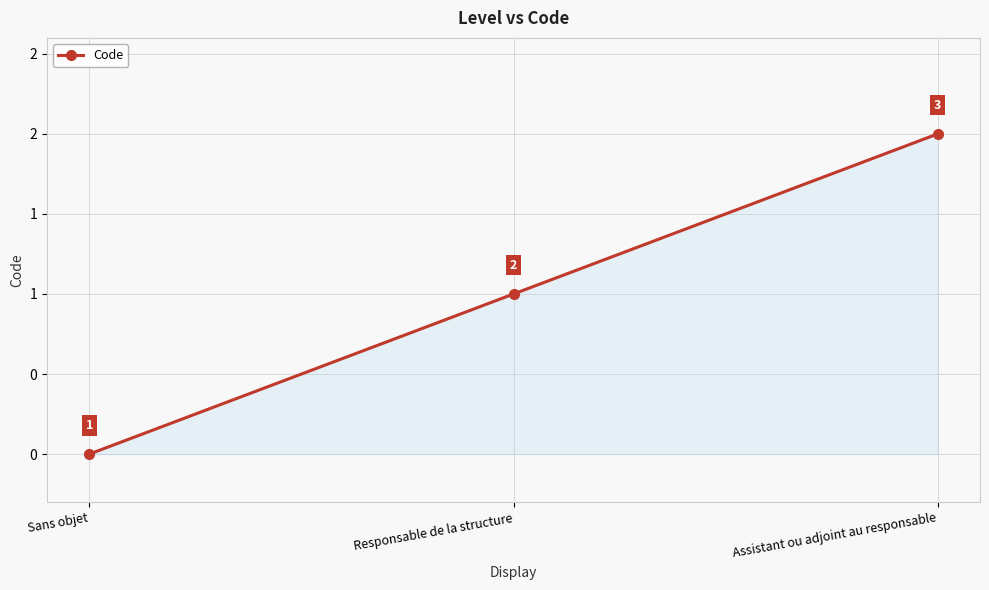

The value at Assistant ou adjoint au responsable is 1. True or false?

False